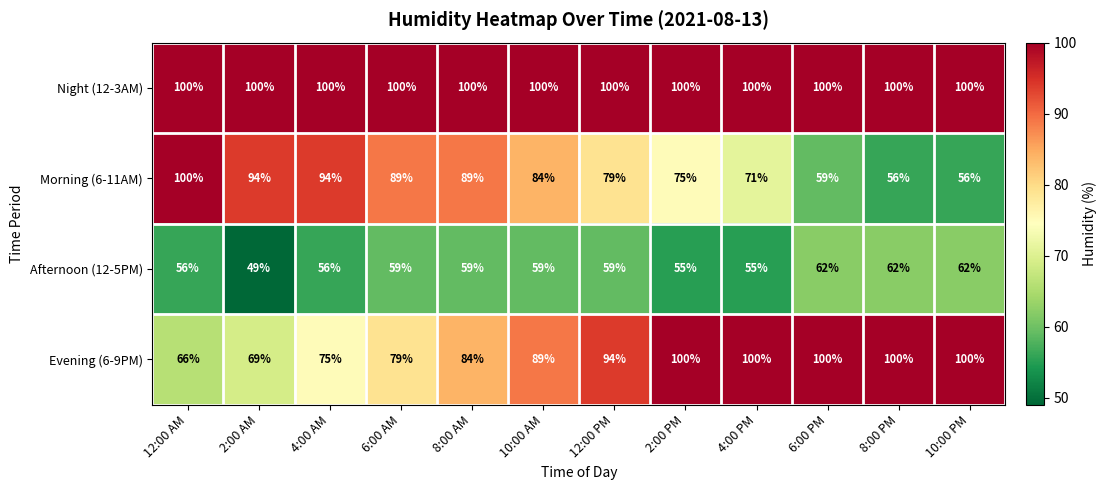

What is the difference between the maximum and second lowest values in the Morning (6-11AM) series?

44